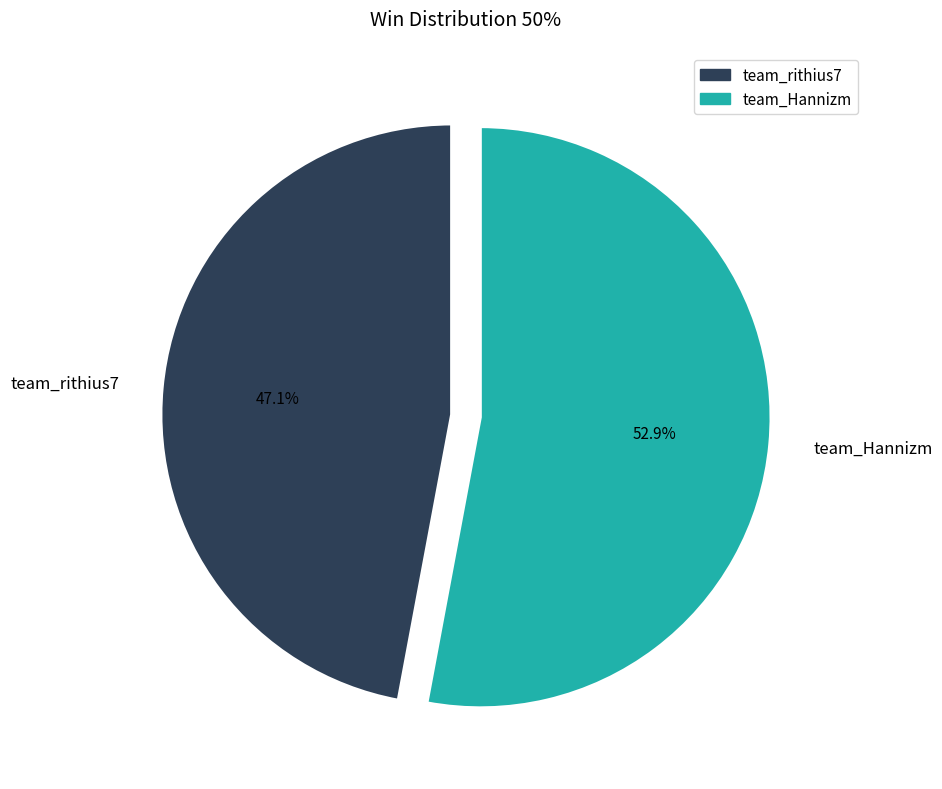

To the nearest percent, what portion does team_rithius7 represent?

47%